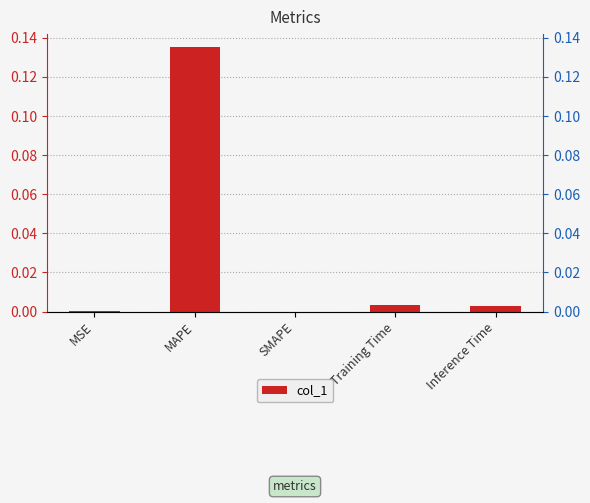

What is the difference between the maximum and second lowest values?

0.1